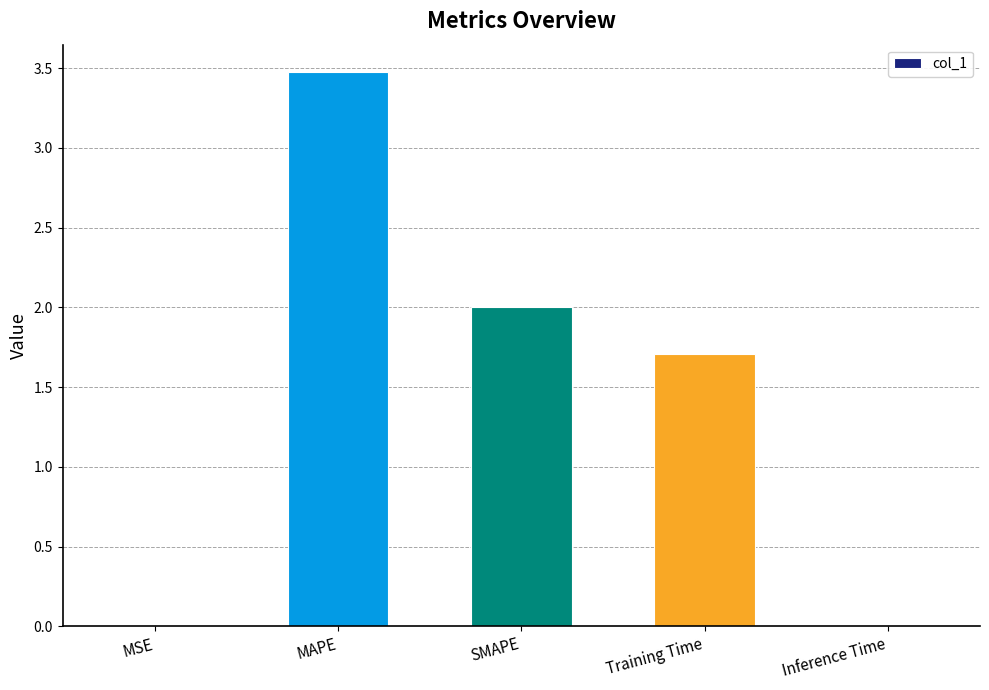

What is the sum of all values?

7.2